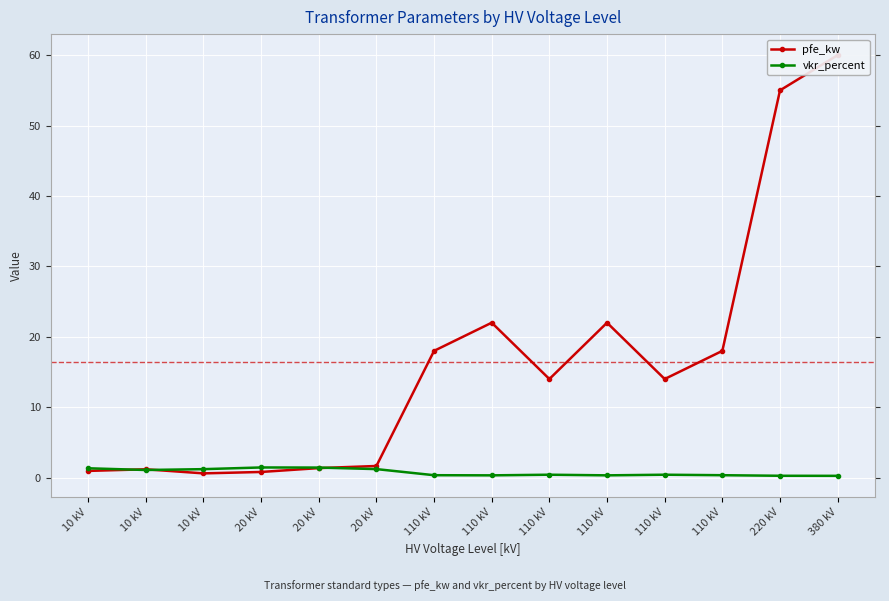

True or false: pfe_kw has more than 0 points higher than both neighbors.

True